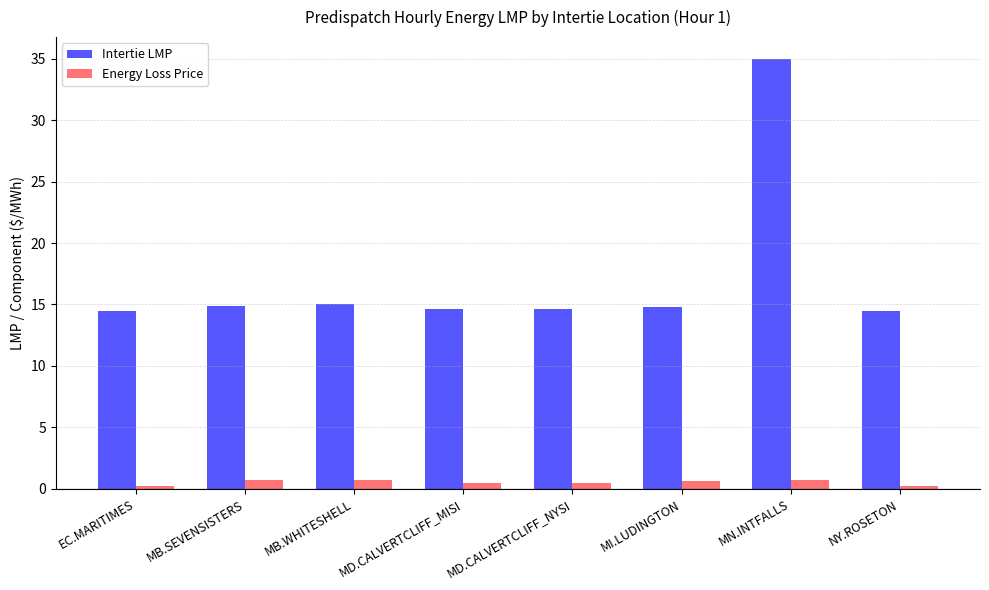

What are all the series names shown in the legend?

Intertie LMP, Energy Loss Price